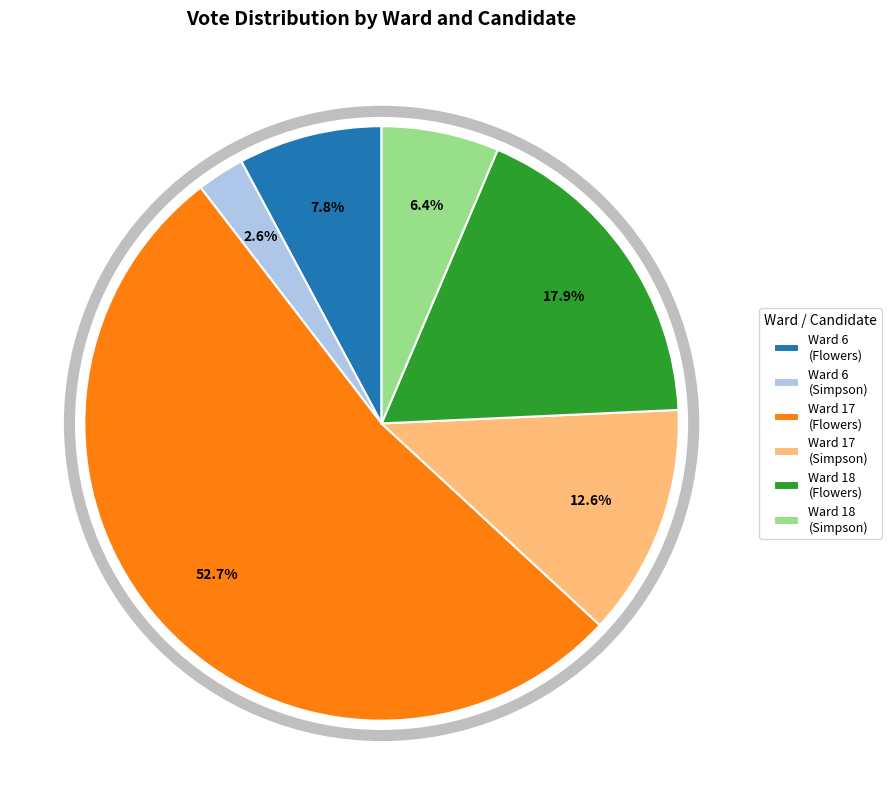

Combined, what portion of the pie is Ward 6 (Flowers) and Ward 6 (Simpson)?

10.4%